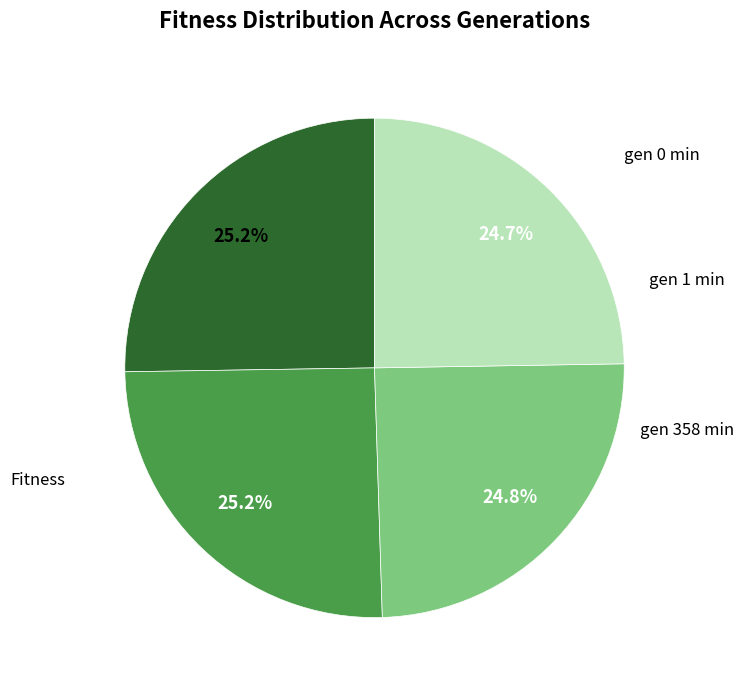

Rank the categories by value from lowest to highest.

Fitness, gen 358 min, gen 0 min, gen 1 min